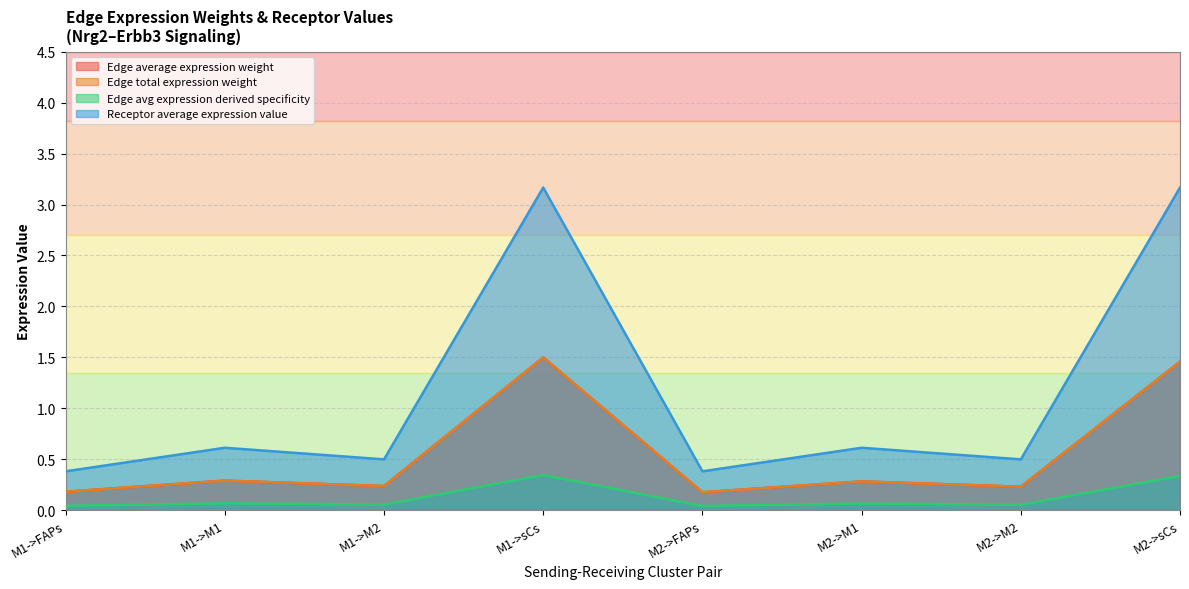

What is the sum of the Receptor average expression value values at M1->sCs and M2->M2?

3.7